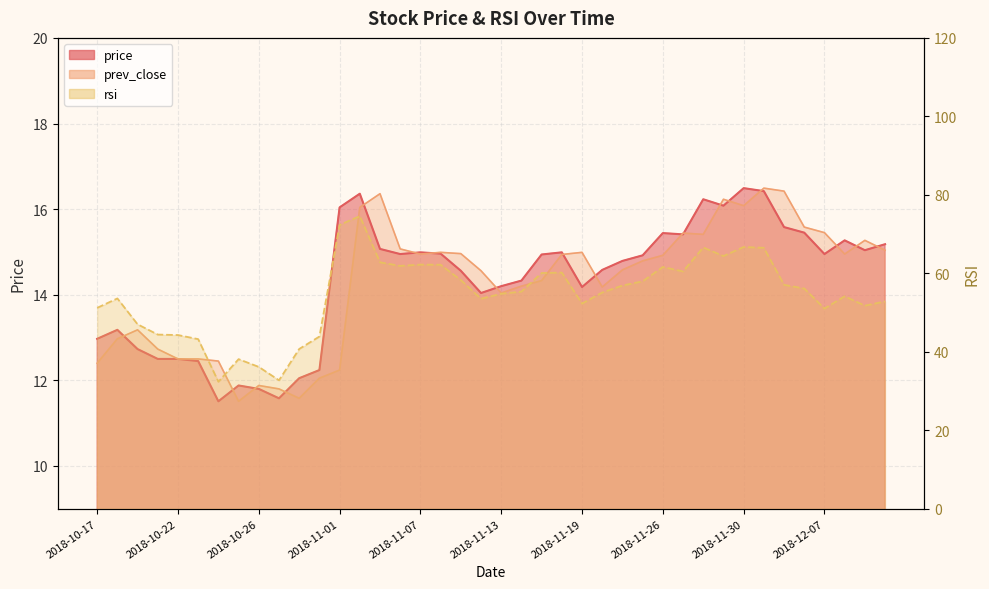

What is the difference between the prev_close values at 2018-10-25 and 2018-11-09?

3.5